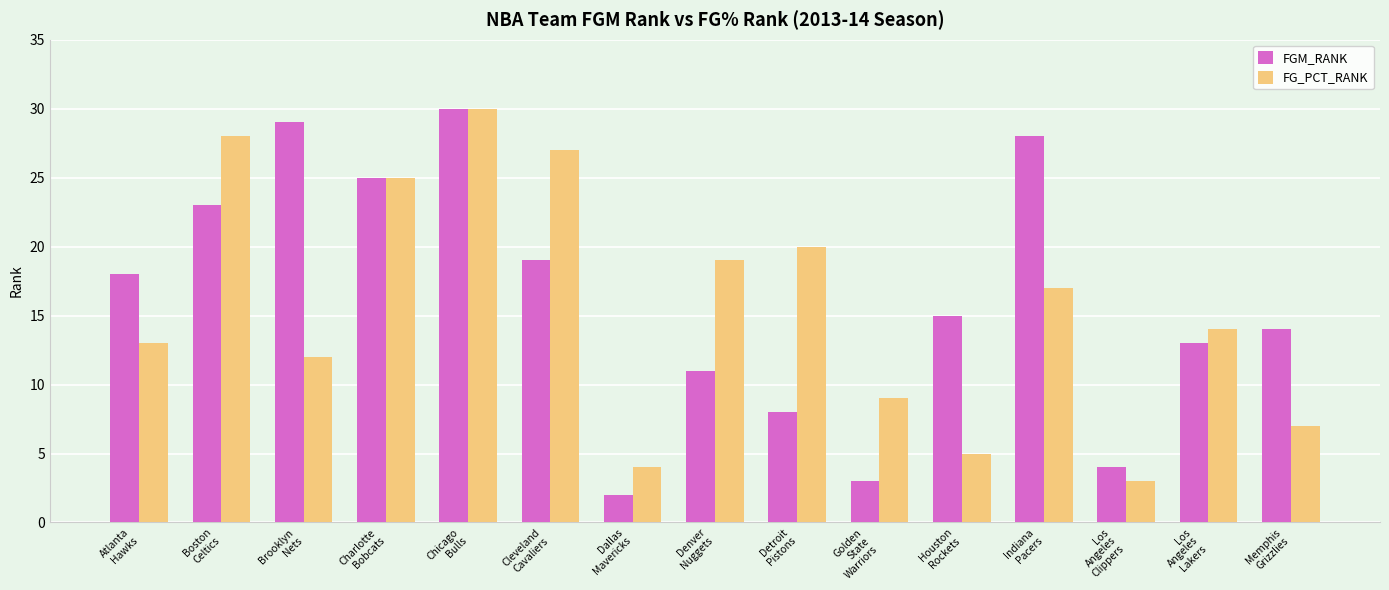

What is the label of the 15th bar from the left?

Memphis
Grizzlies